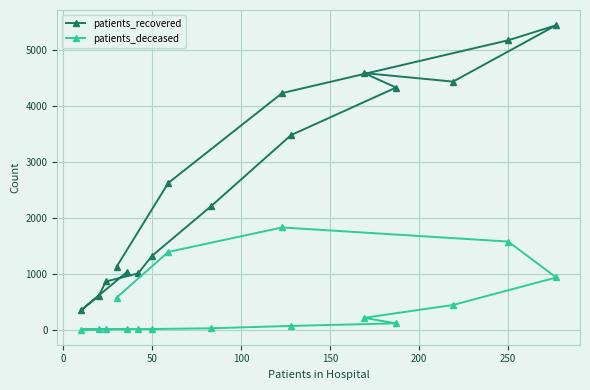

What is the difference between the maximum and minimum values in the patients_deceased series?

1822